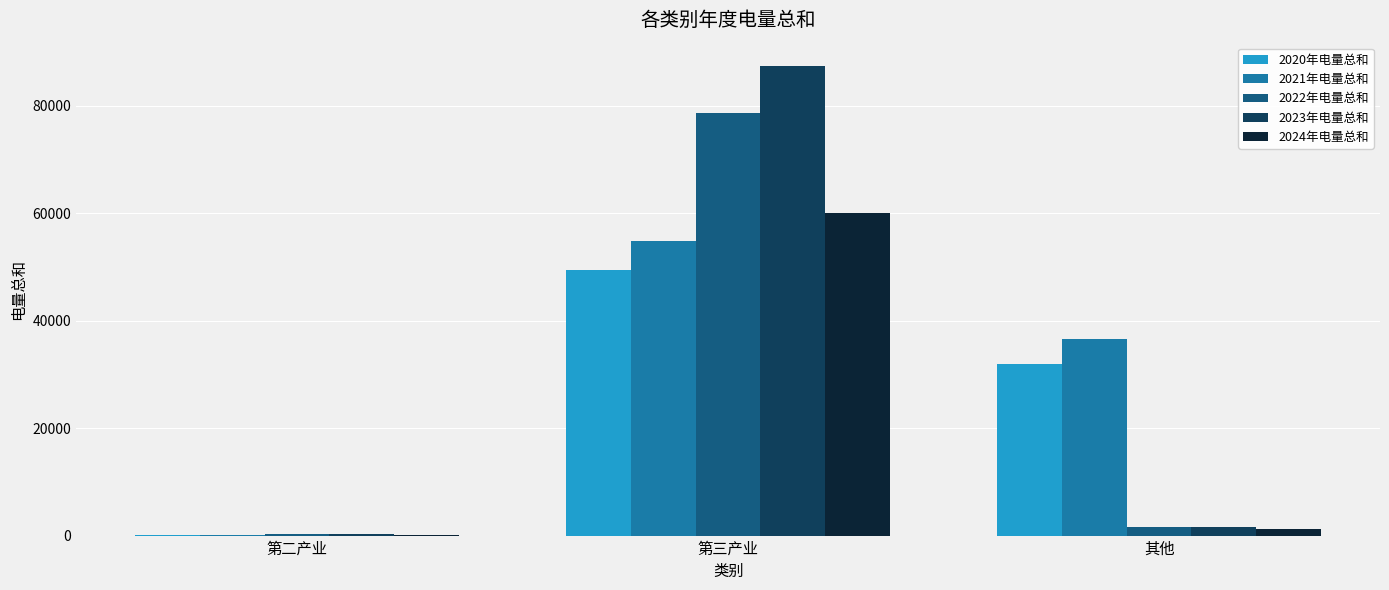

What is the greatest value displayed?

87325.5